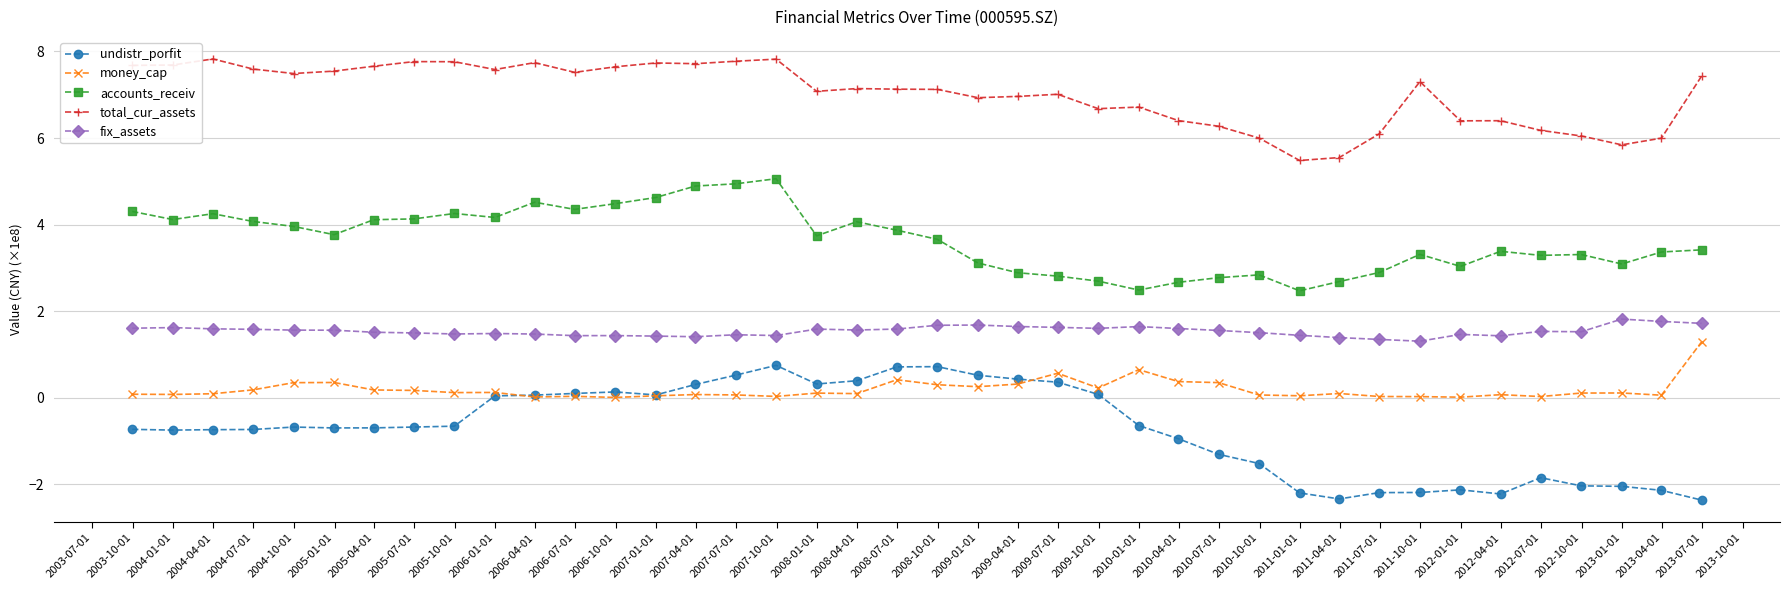

At how many categories does at least one series exceed 1?

40